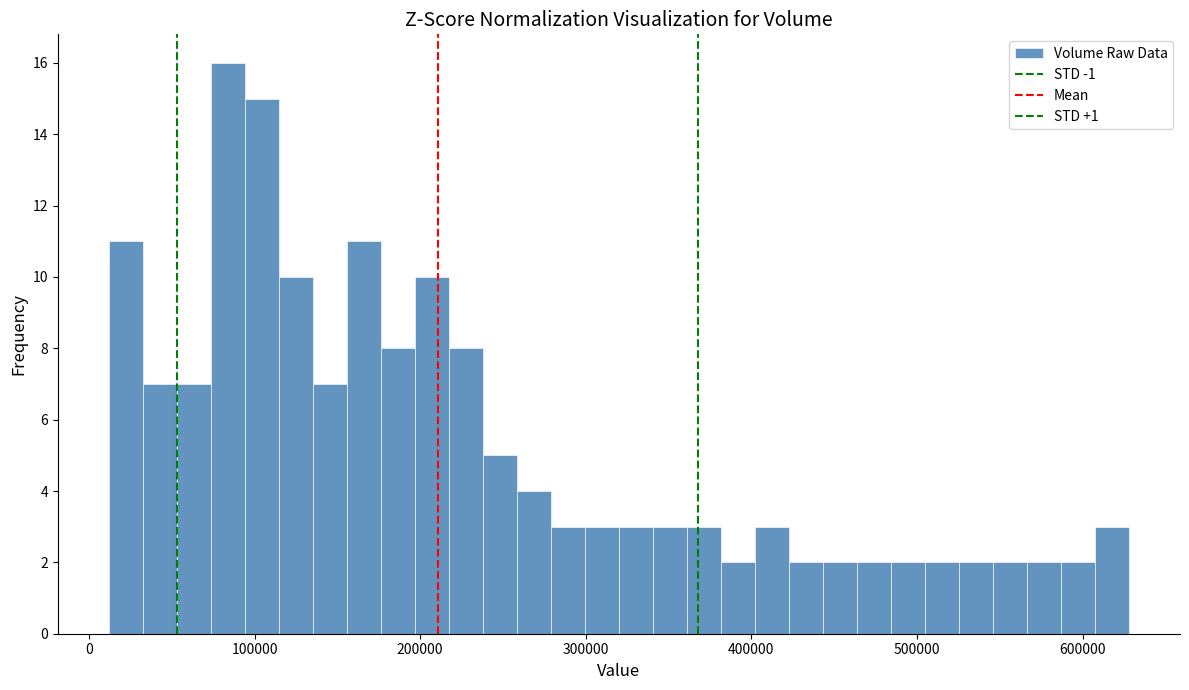

Read against the x-axis, roughly where is the centre of the tallest bar?

80000